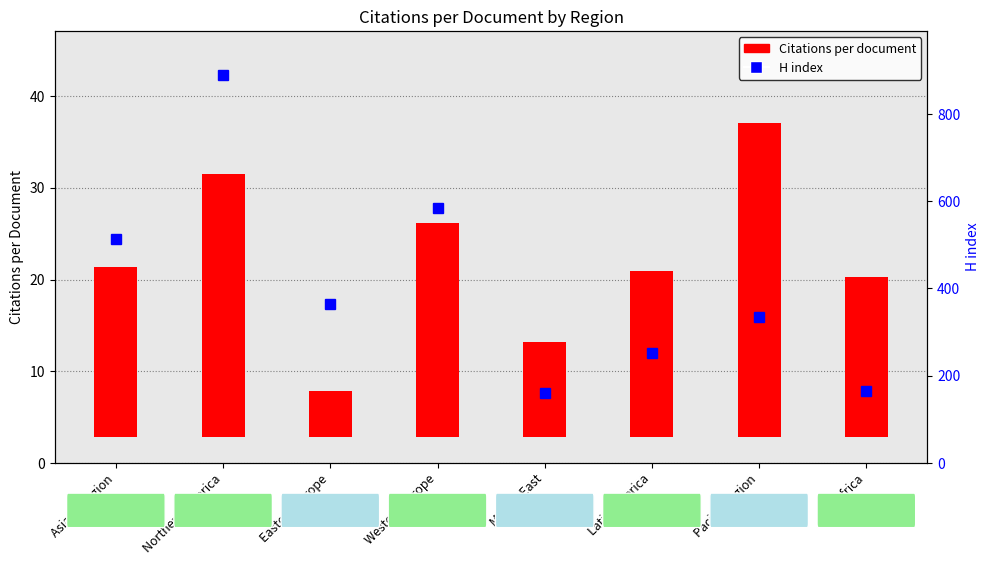

What is the label of the 6th bar from the right?

Eastern Europe